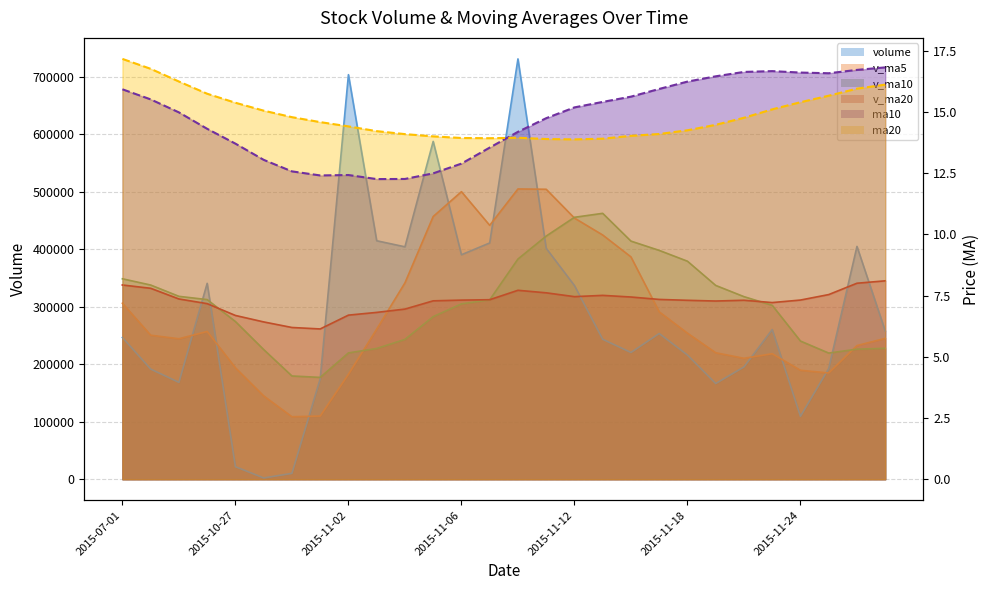

At which category does v_ma10 reach its first local peak?

2015-11-13